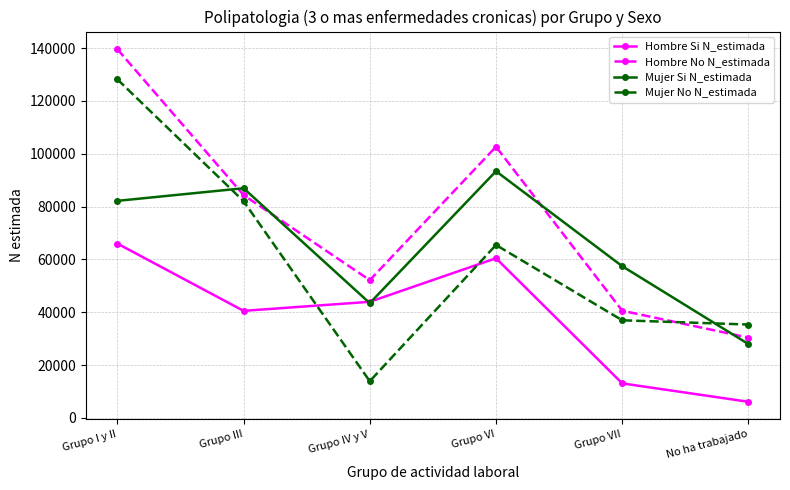

At which category does Hombre No N_estimada reach its first local valley?

Grupo IV y V